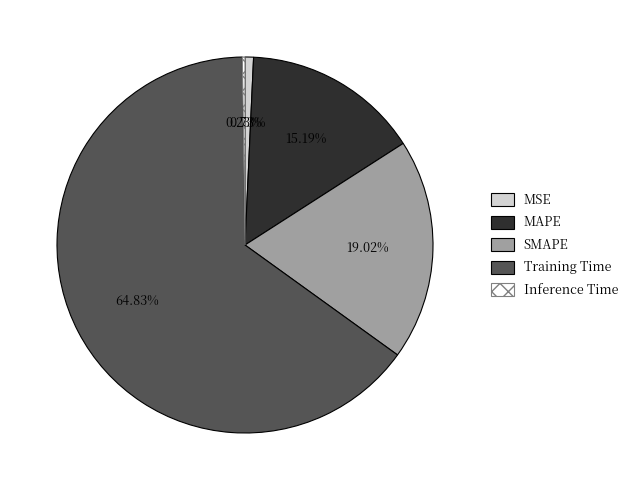

What percentage is the MSE slice, to the nearest percent?

1%